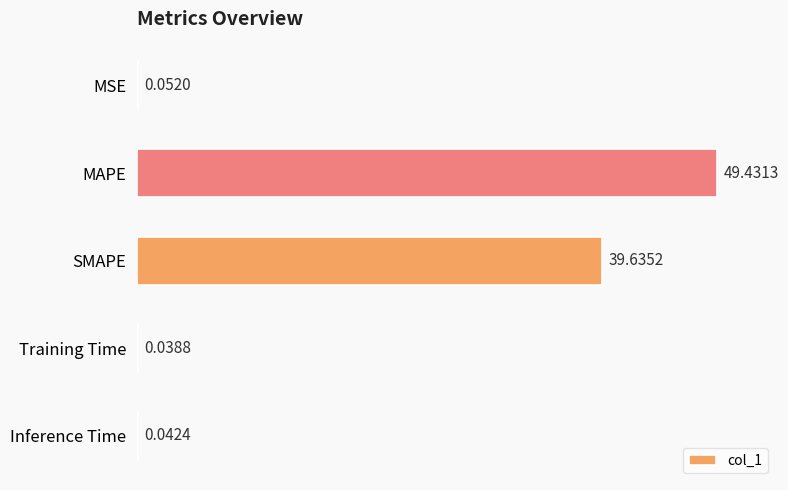

Which label corresponds to the largest value in the chart?

MAPE